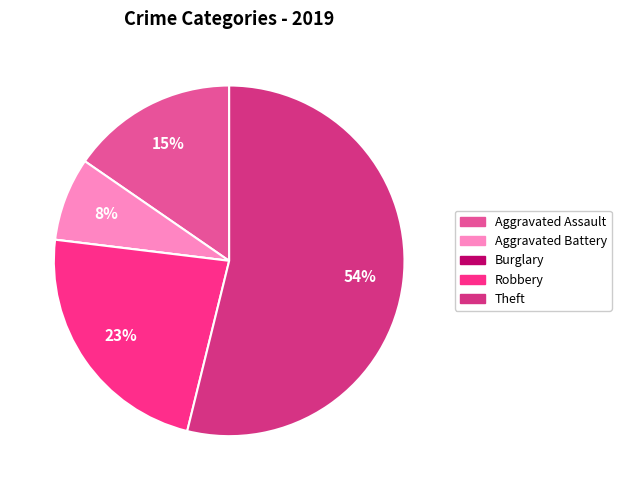

To the nearest percent, what is the average slice percentage?

20%